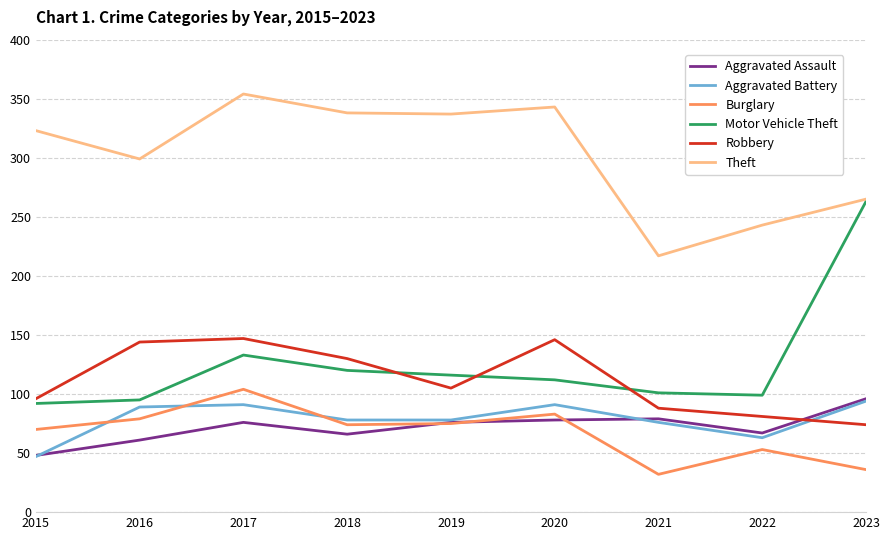

Which category has the highest value in the Aggravated Assault series?

2023